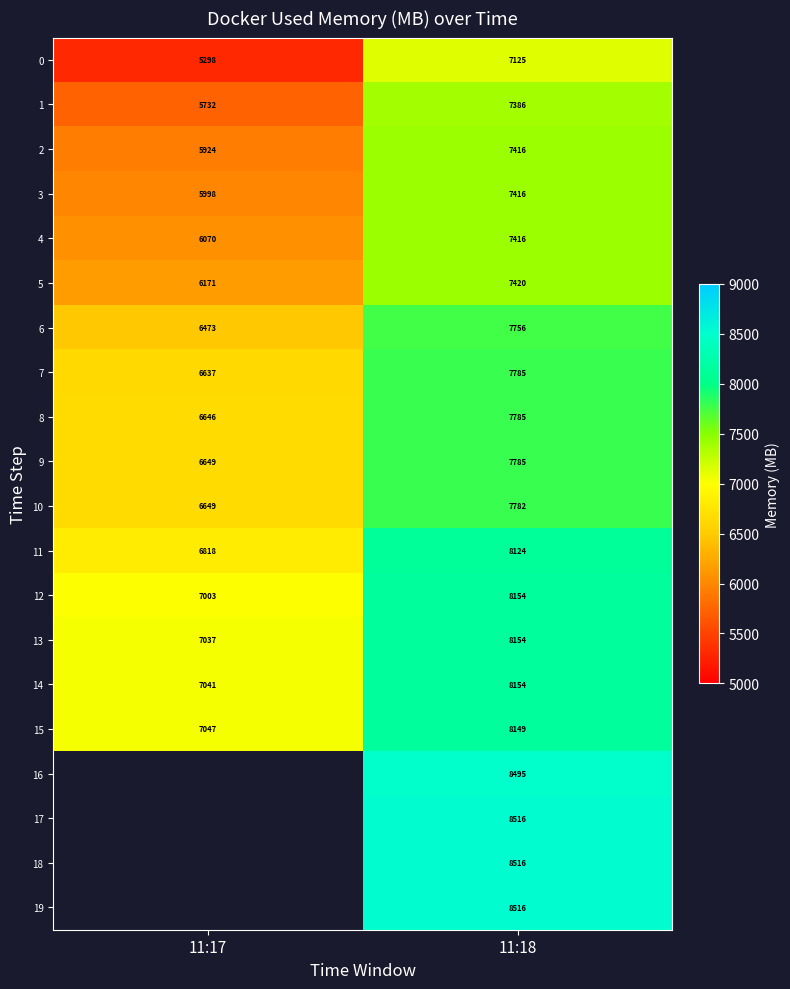

At which label does 7 reach its peak?

11:18